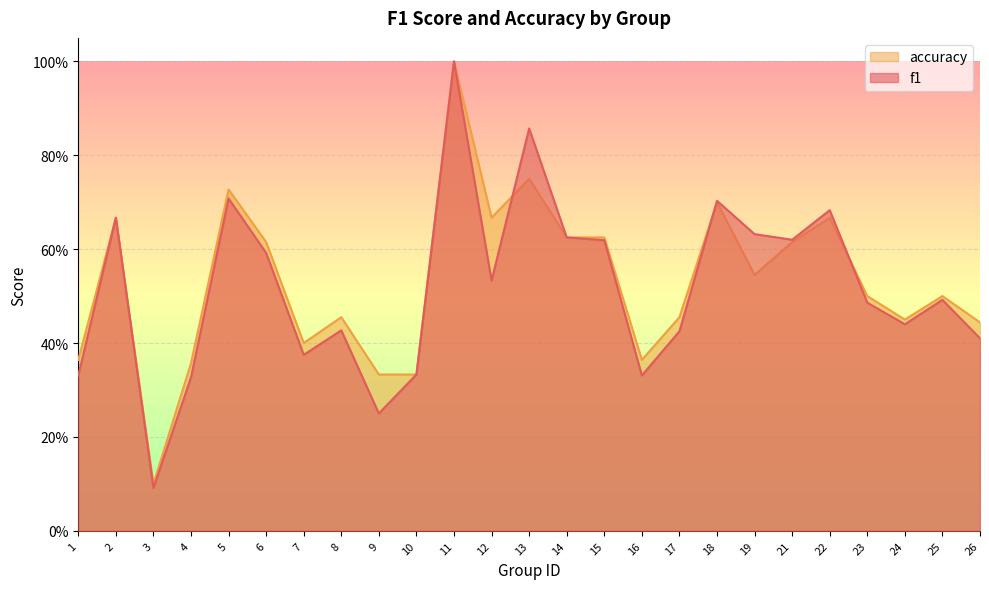

Does the chart display data point markers on the line(s)?

No